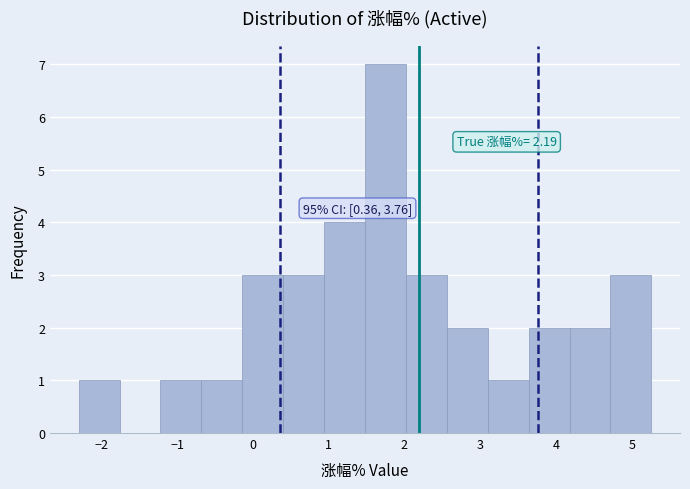

Which range on the x-axis has the tallest bar?

1.48 to 2.02